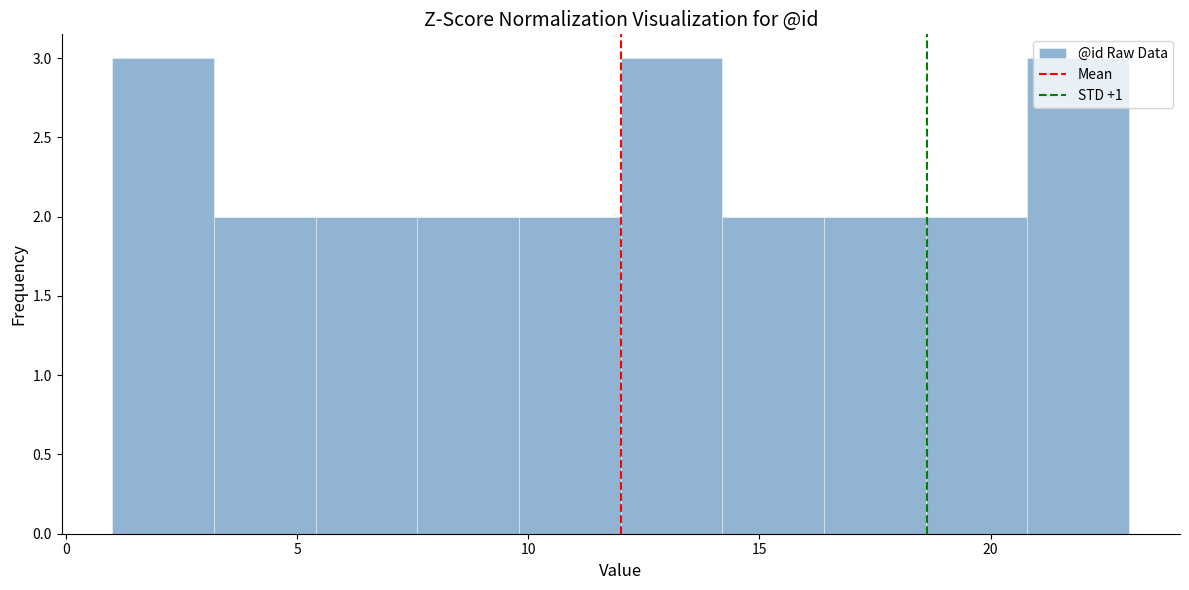

How tall is the bar that spans 3.2 to 5.4 on the x-axis? Neither the bar edges nor the heights are printed on the chart, so give them approximately, as read against the axes.

2